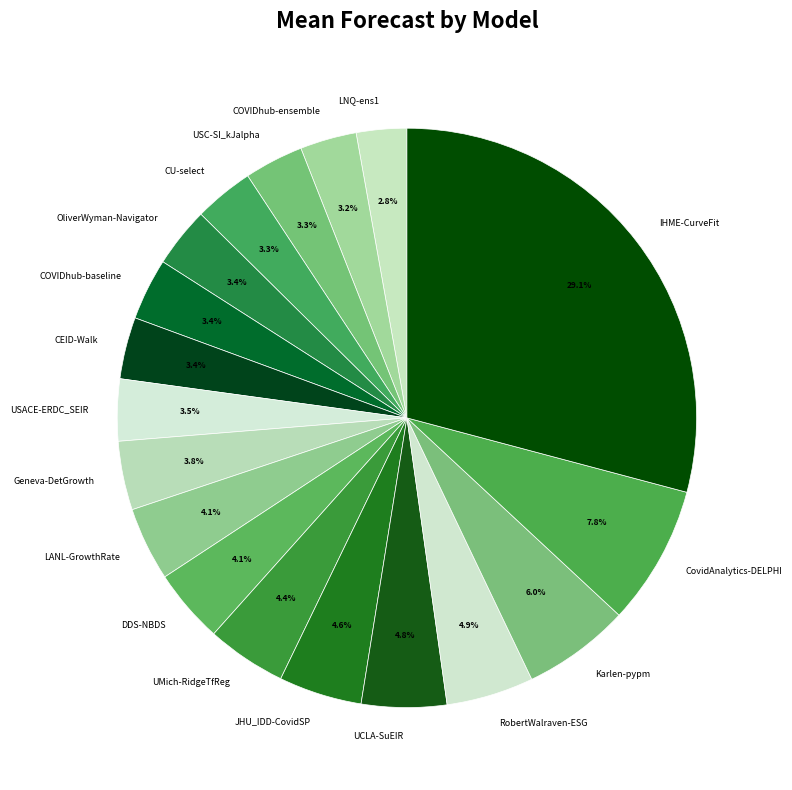

To the nearest percent, what is the average slice percentage?

6%